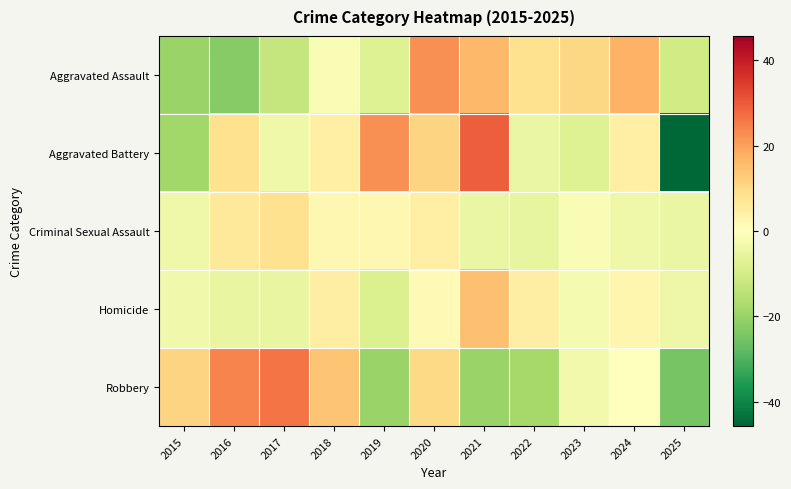

Which label corresponds to the smallest value in the chart?

2025